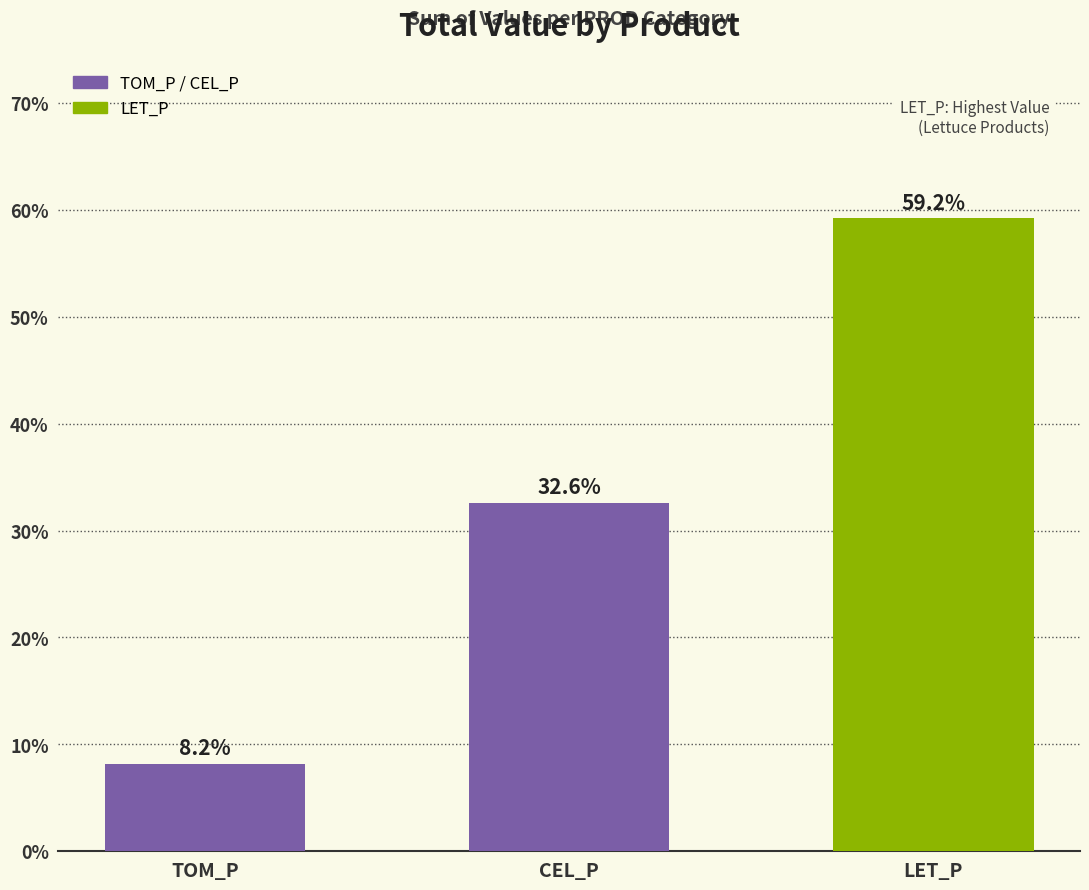

True or false: the data shows 32.6 at CEL_P.

True